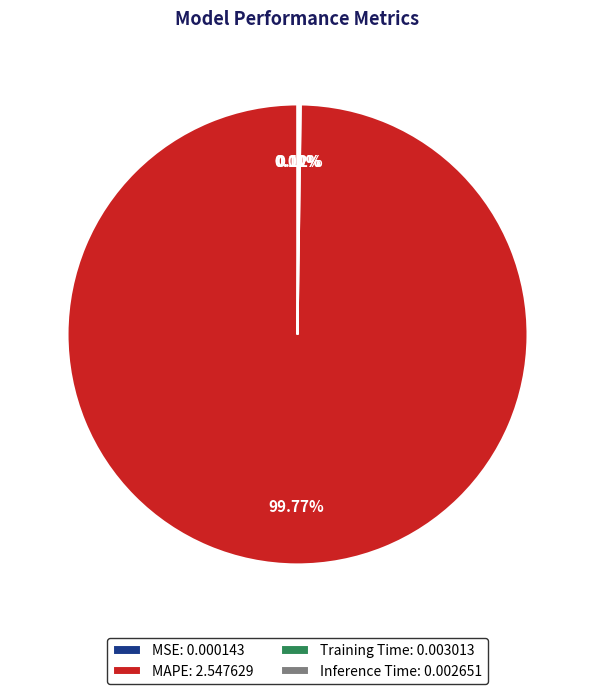

Does MAPE: 2.547629 account for over 50% of the chart?

Yes